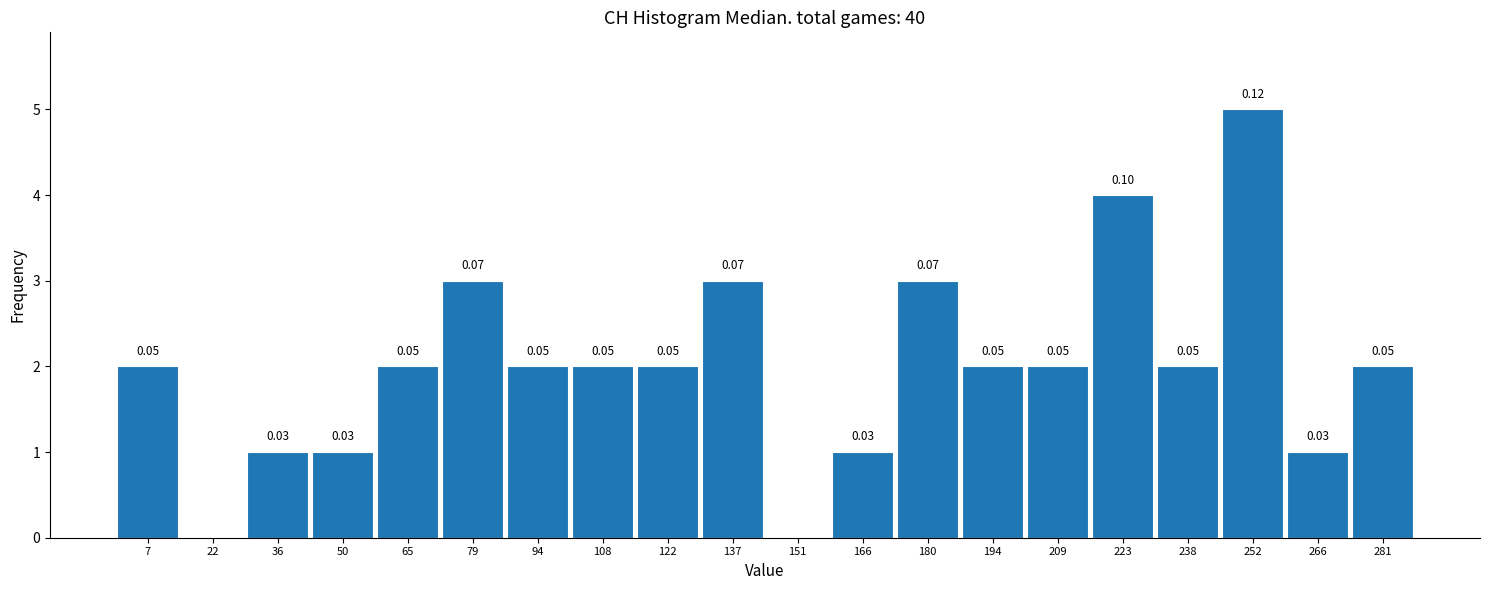

Over which range of the x-axis is the bar tallest?

244.8 to 259.2